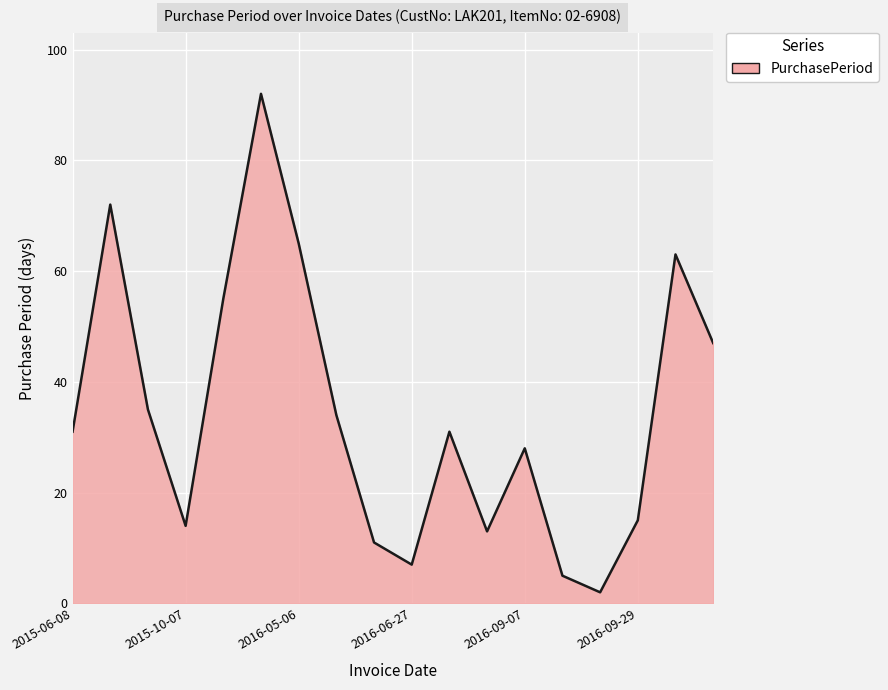

What is the maximum value shown in the chart?

92